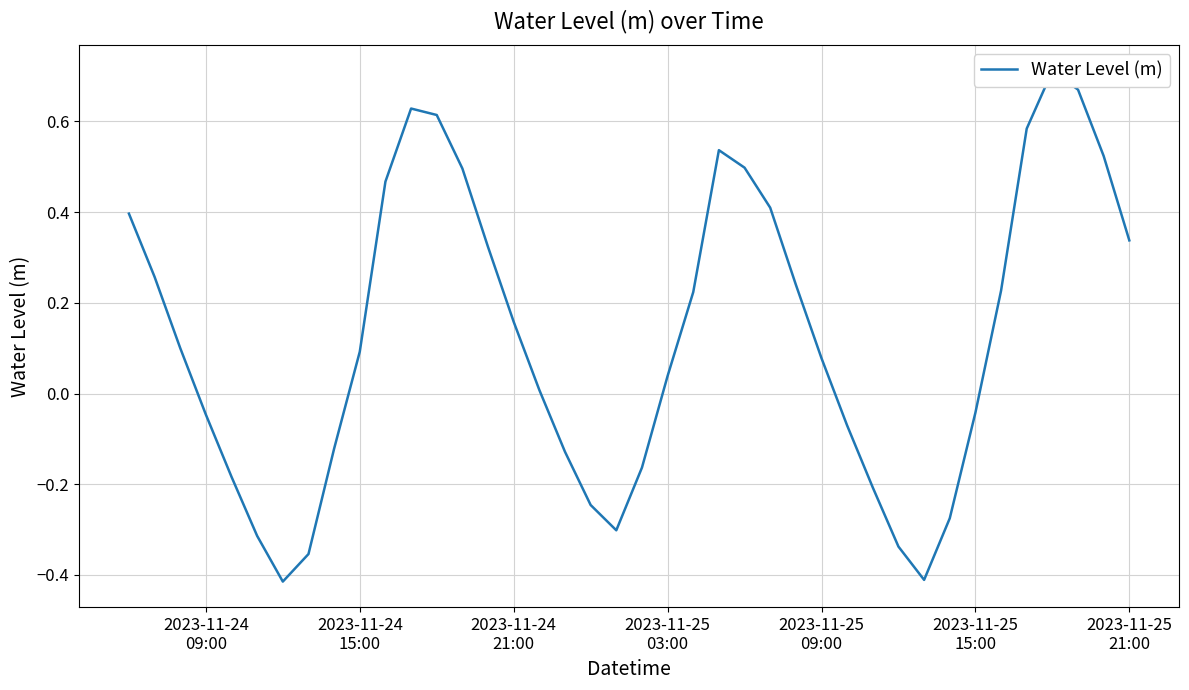

What is the value of the 21st point from the left?

-0.2